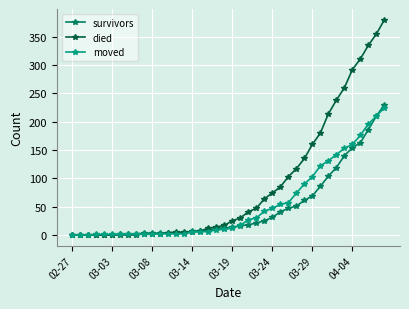

What is the greatest value displayed?

380